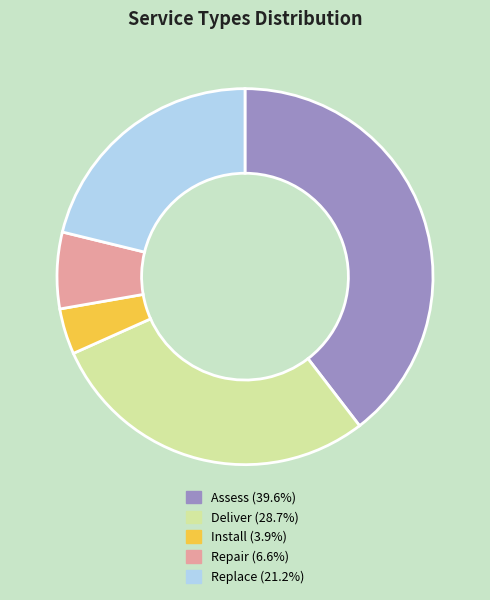

Rank the categories by value from highest to lowest.

Assess, Deliver, Replace, Repair, Install